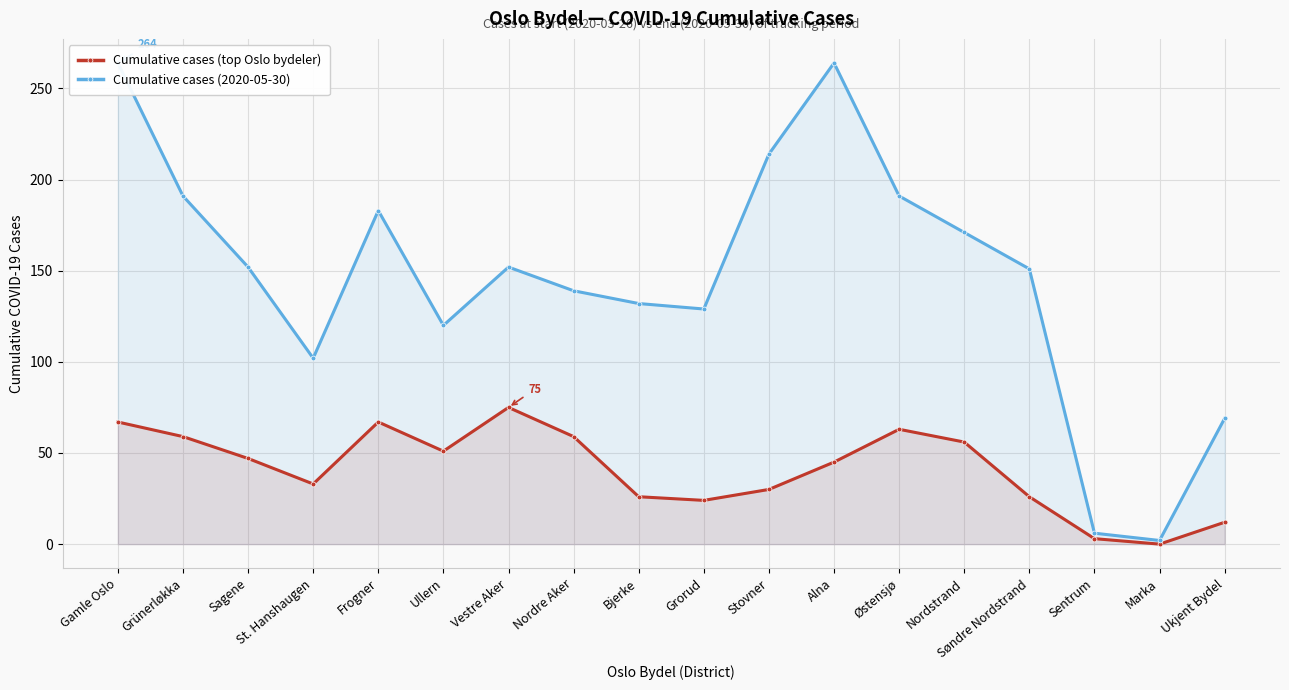

At which category does Cumulative cases (top Oslo bydeler) reach its first local peak?

Frogner